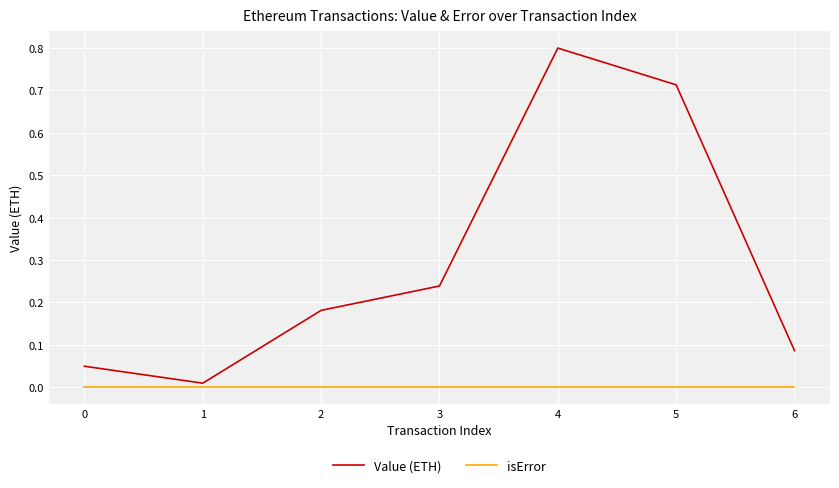

Between 3 and 4, which series saw the biggest shift?

Value (ETH)